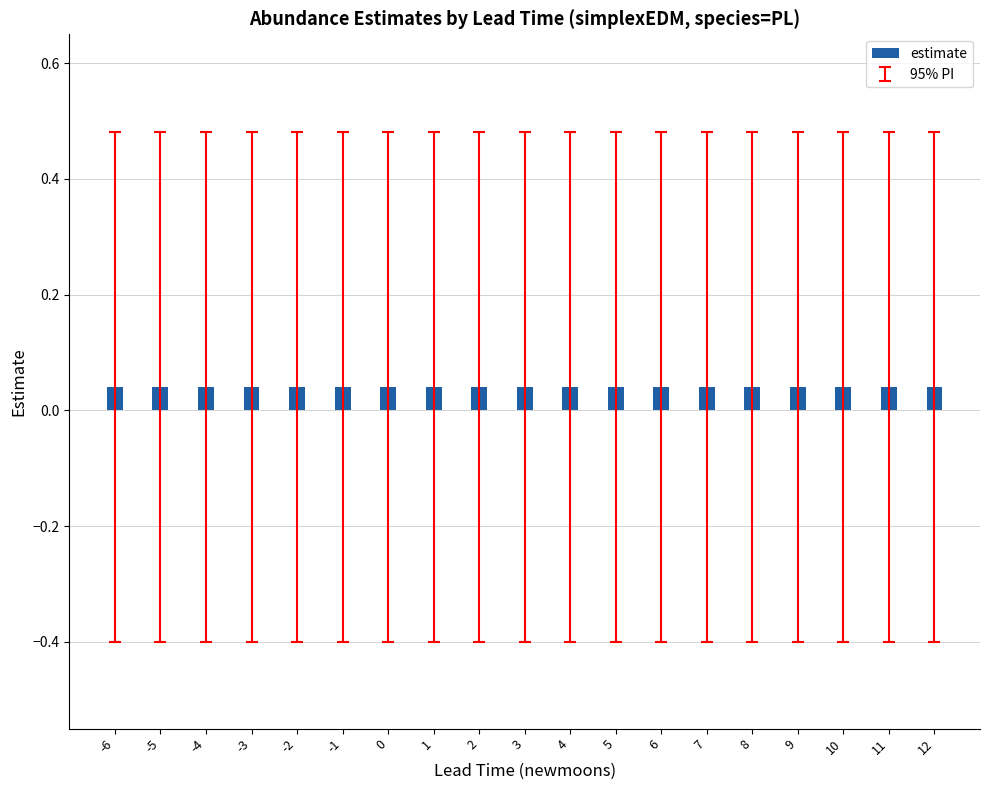

The upper_pi series shows 0.3 at 2. True or false?

False